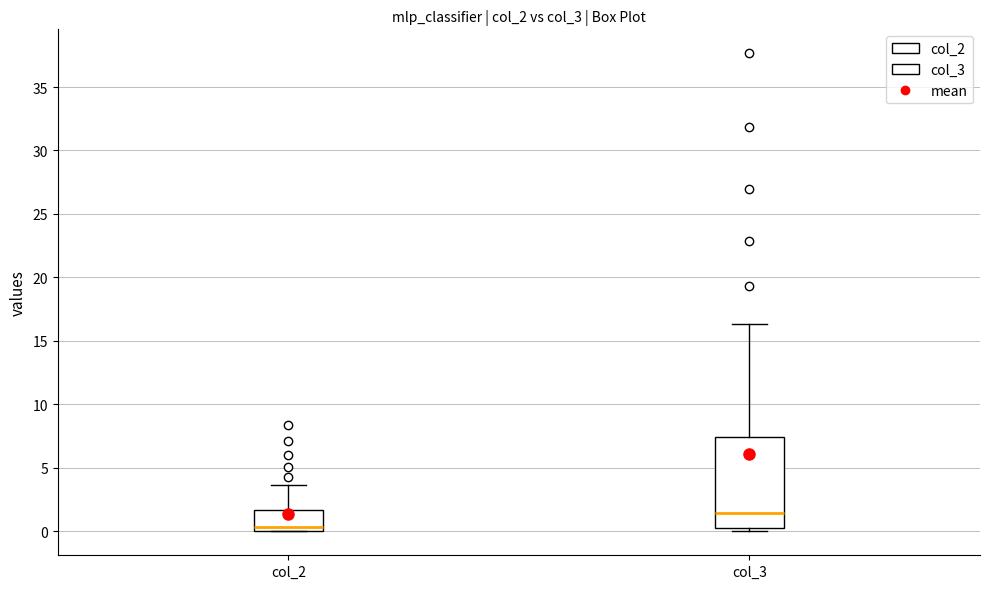

Where does the upper whisker of the box for col_2 end on the y-axis? The values are not printed on the chart, so give them approximately, as read against the axis.

3.5